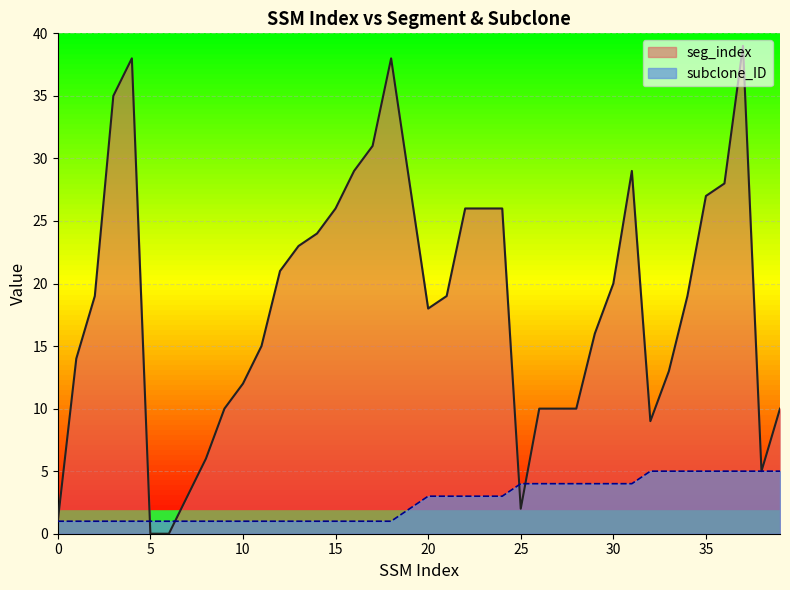

How many lines are shown in the chart?

2